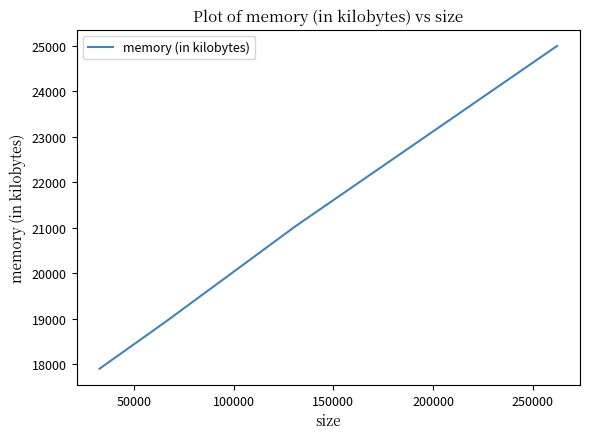

What is the maximum value shown in the chart?

24996